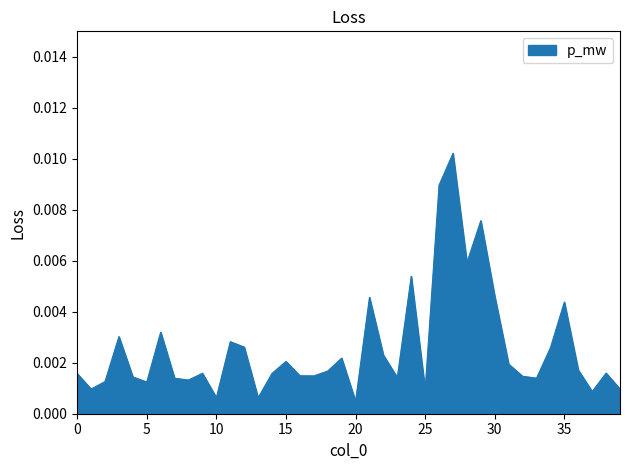

List the labels in order of value, smallest first.

20, 13, 10, 37, 25, 39, 1, 5, 2, 8, 7, 33, 23, 4, 32, 17, 16, 0, 14, 9, 38, 18, 36, 31, 15, 19, 22, 34, 12, 11, 3, 6, 35, 21, 30, 24, 28, 29, 26, 27